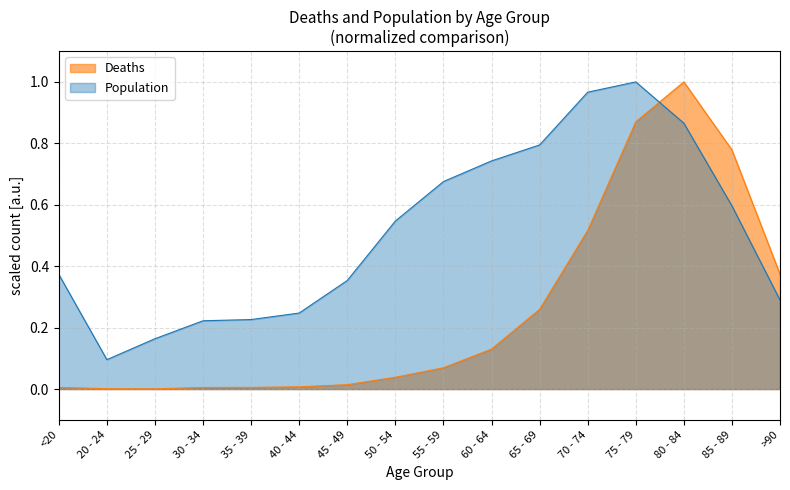

Where do Deaths and Population first cross each other?

75 - 79 and 80 - 84